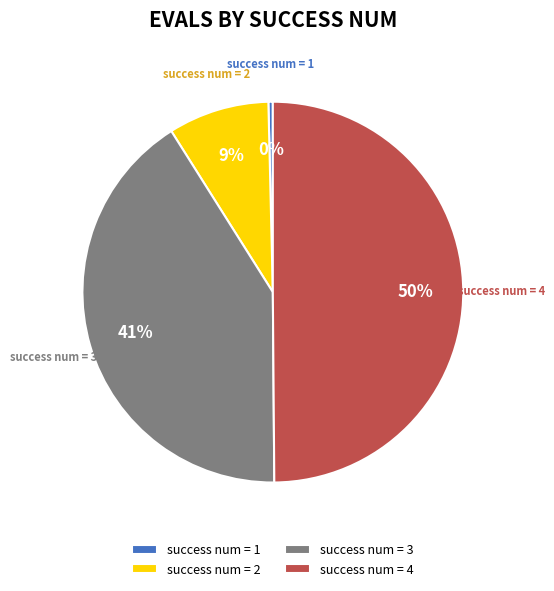

True or false: success num = 3 accounts for 41% of the total.

True